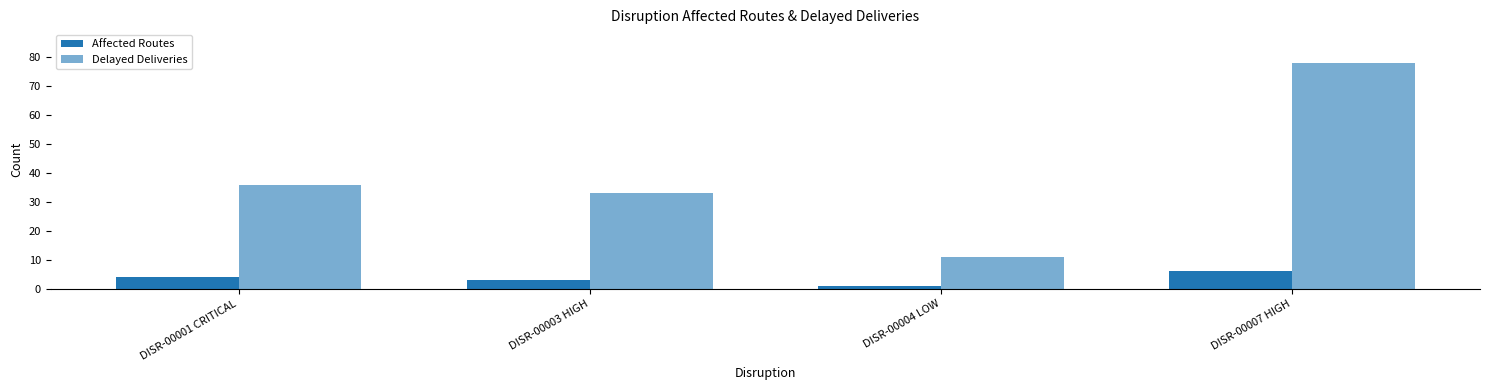

Rank the categories by Affected Routes value from lowest to highest.

DISR-00004 LOW, DISR-00003 HIGH, DISR-00001 CRITICAL, DISR-00007 HIGH